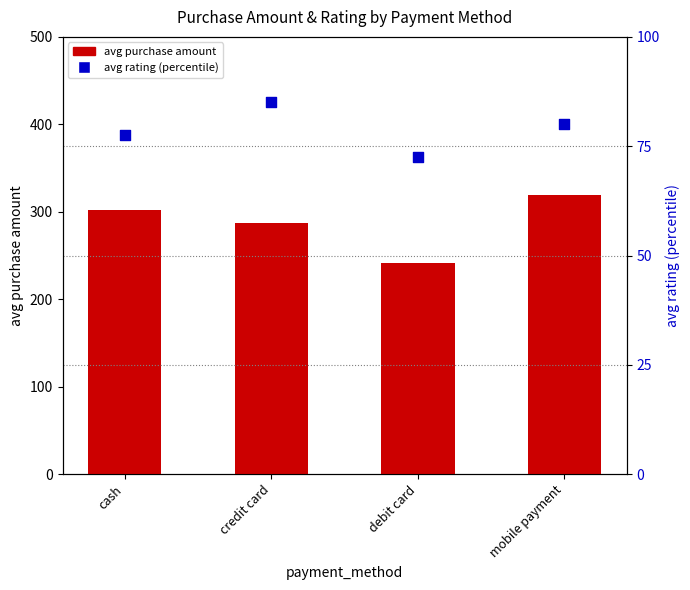

At how many categories does at least one series exceed 227?

4